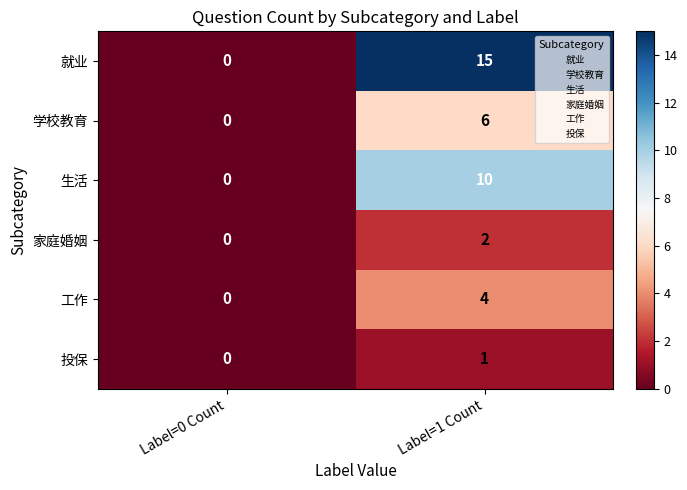

Which series has the largest total across all categories?

就业